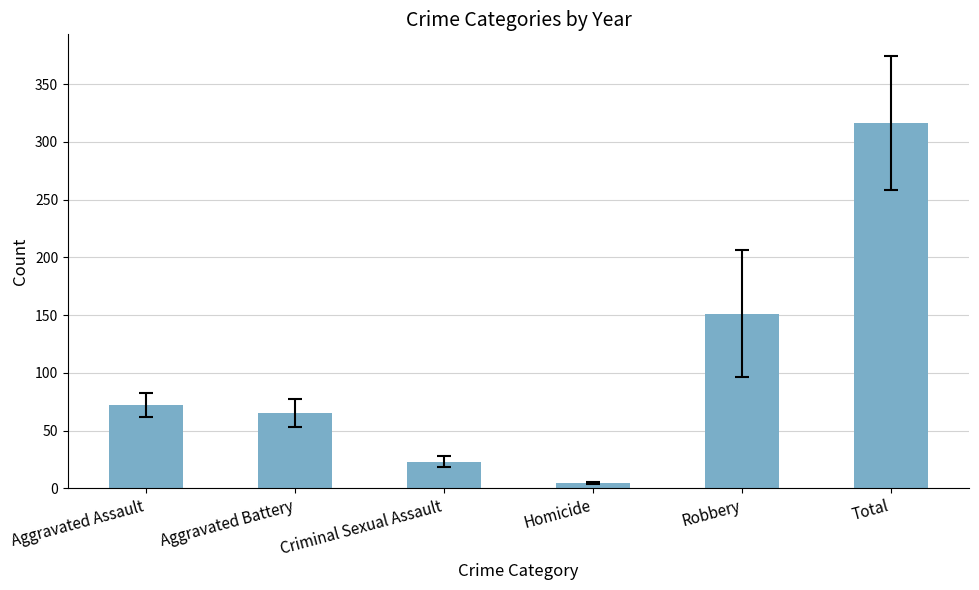

What is the greatest value displayed?

316.2